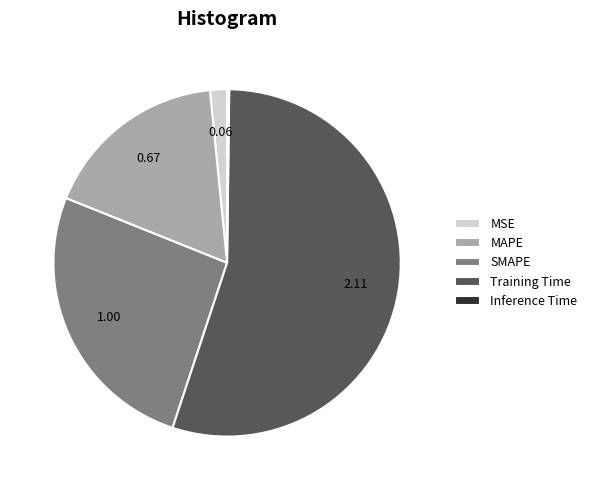

Between SMAPE and MAPE, which is larger?

SMAPE